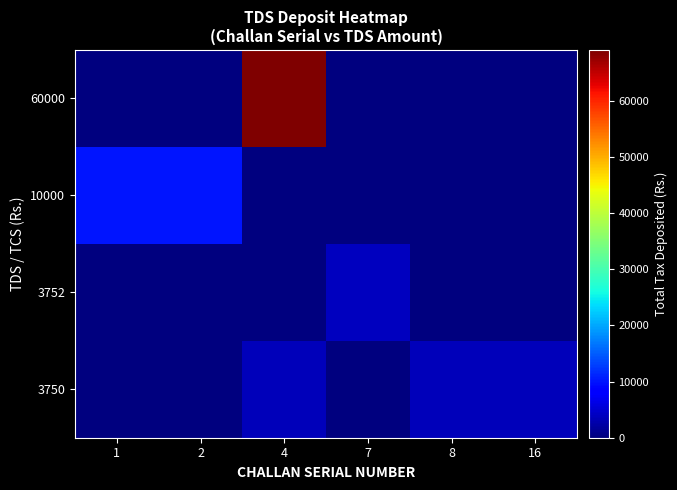

At 7, list the series in order from largest to smallest.

3752, 3750, 10000, 60000